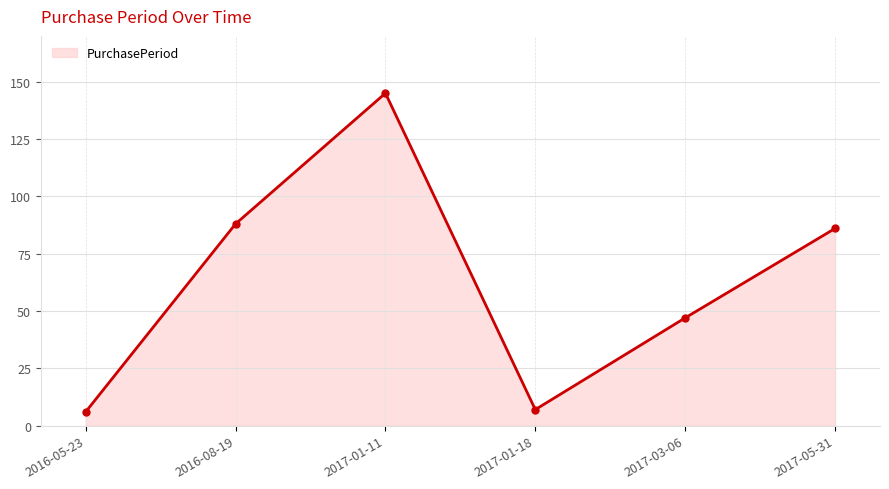

Reading right to left, what are all the values shown in this chart?

2017-05-31=86	2017-03-06=47	2017-01-18=7	2017-01-11=145	2016-08-19=88	2016-05-23=6